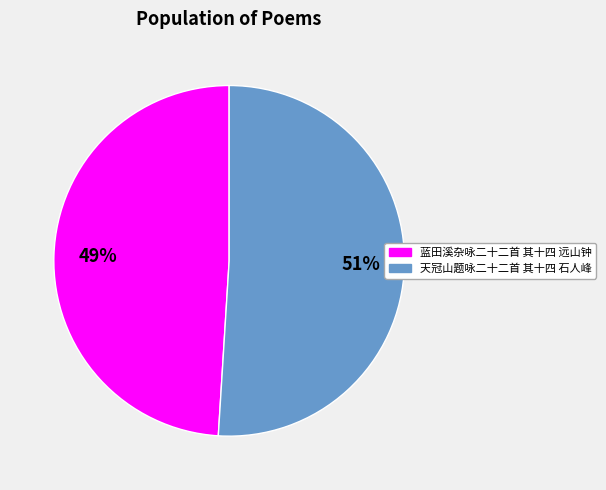

To the nearest percent, what is the difference between the largest and smallest slice percentages?

2%